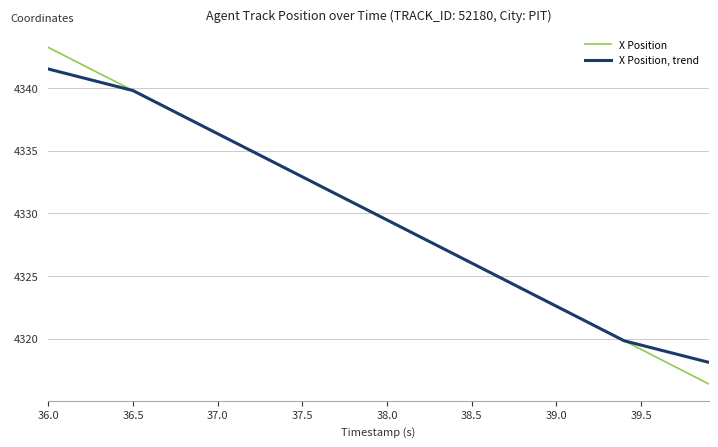

What is the sum of all X Position, trend values?

173192.5